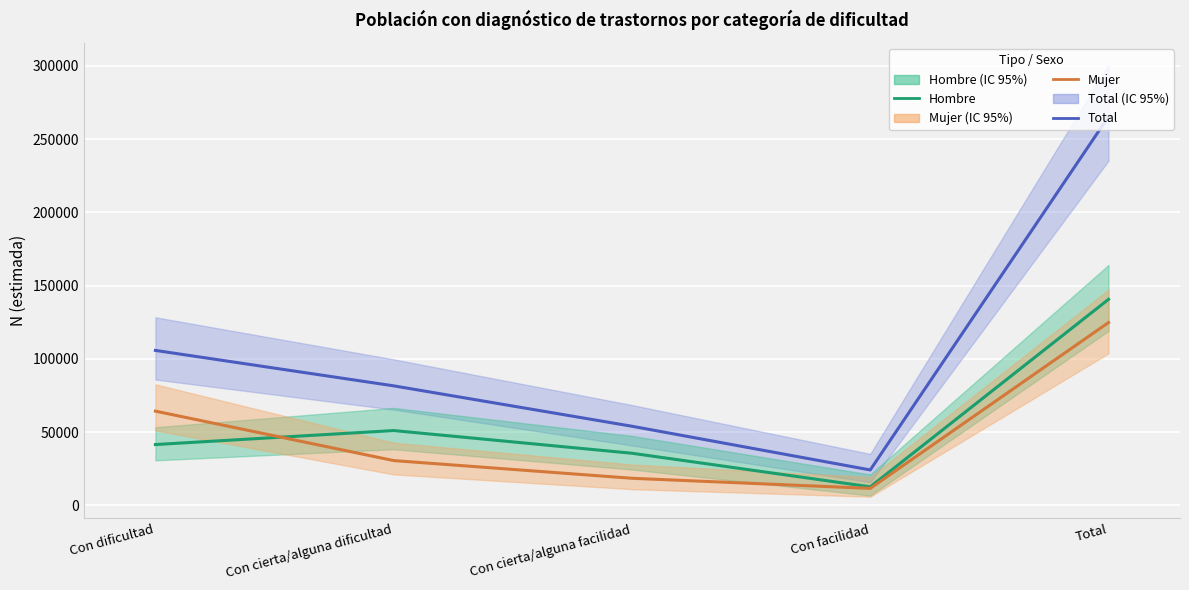

How many lines are shown in the chart?

3